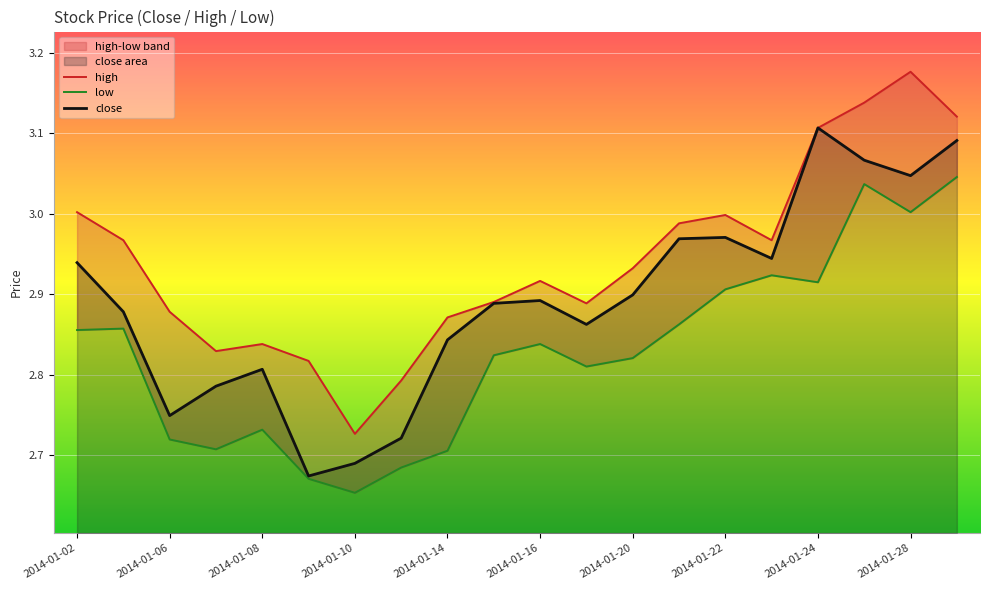

True or false: close has more than 0 interior local peaks.

True